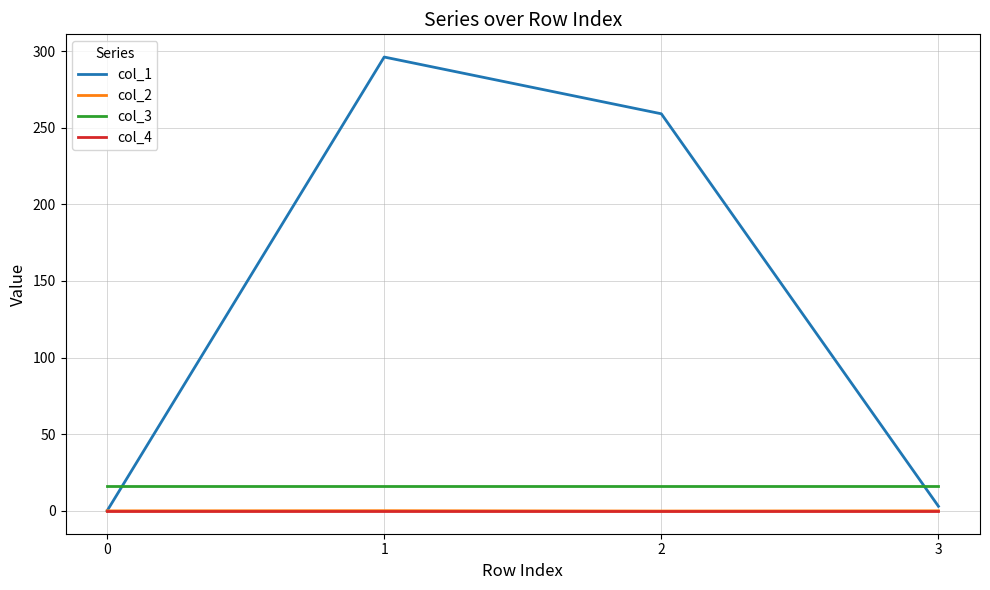

At how many categories does at least one series exceed 19?

2